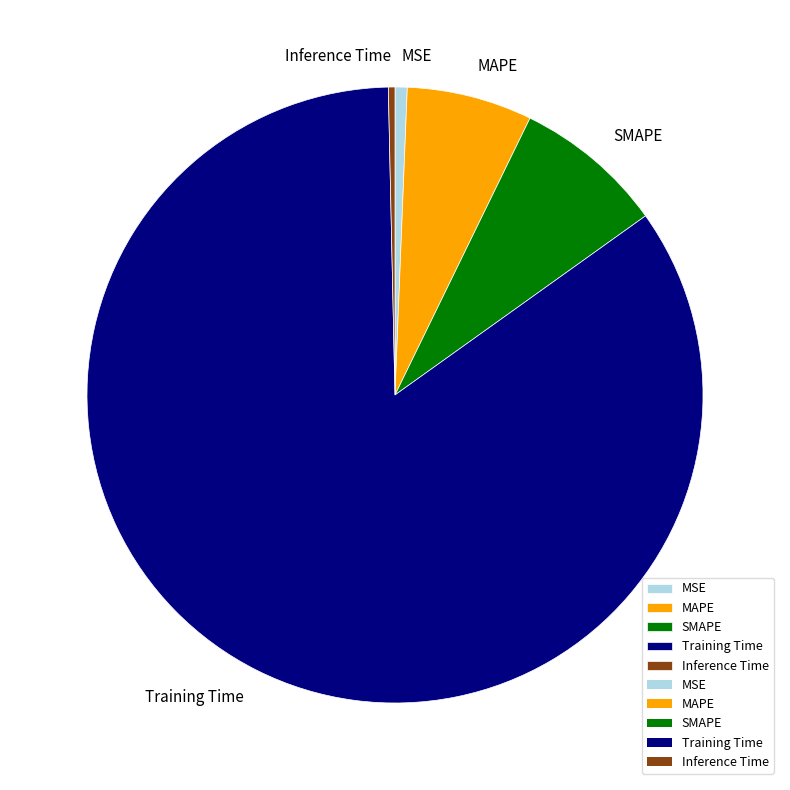

True or false: MSE accounts for 11% of the total.

False